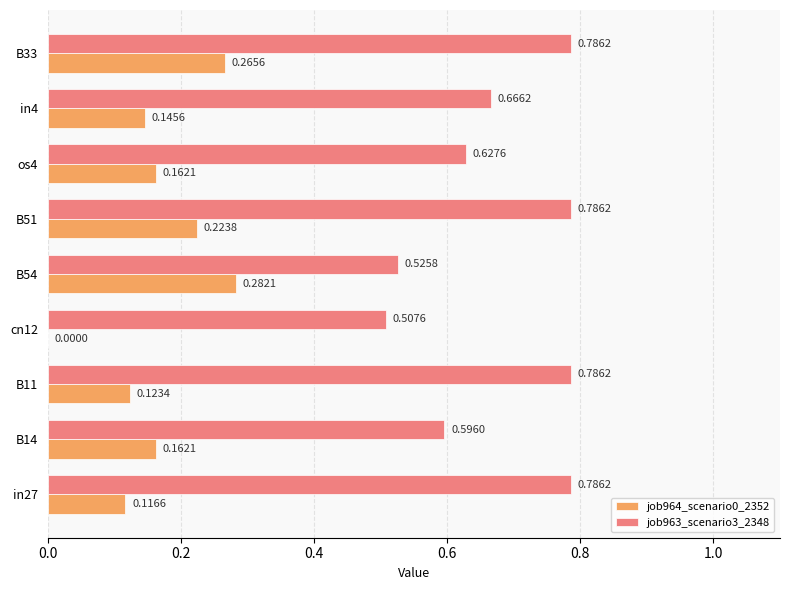

How many job963_scenario3_2348 values are between 0 and 1?

9